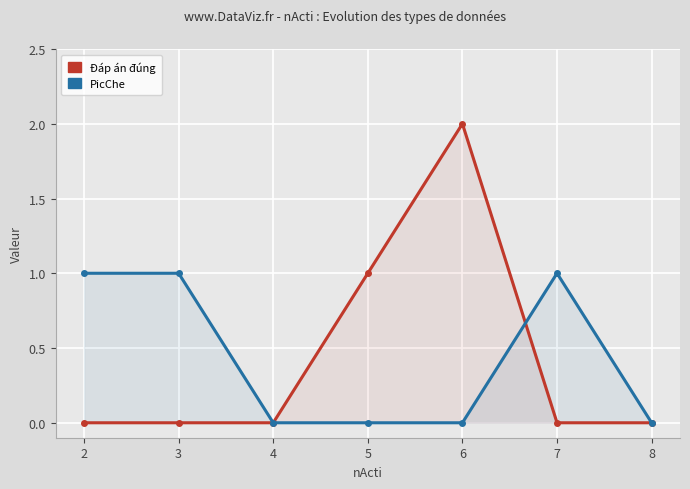

What is the greatest value displayed?

2